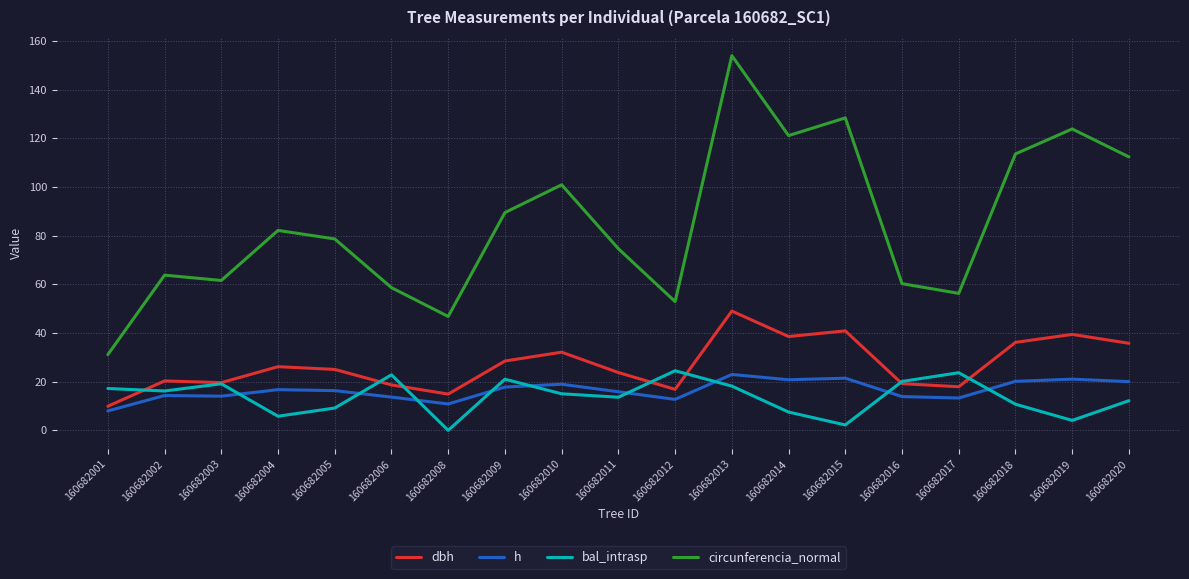

Does the chart have visible grid lines?

Yes